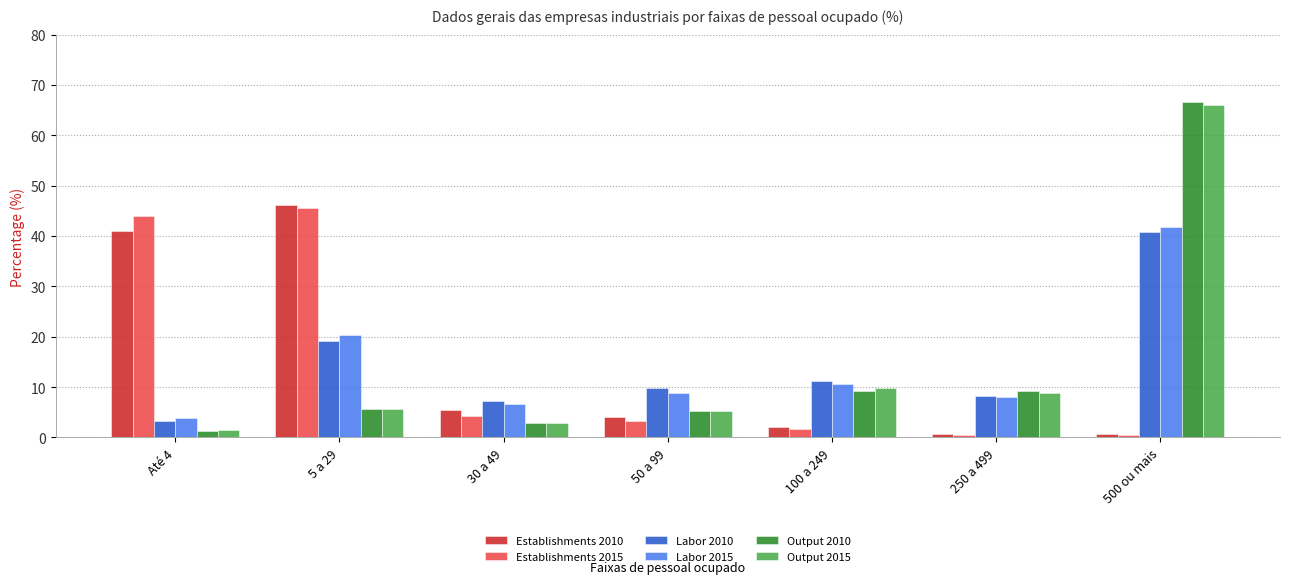

Which series has the widest spread of values?

Output 2010